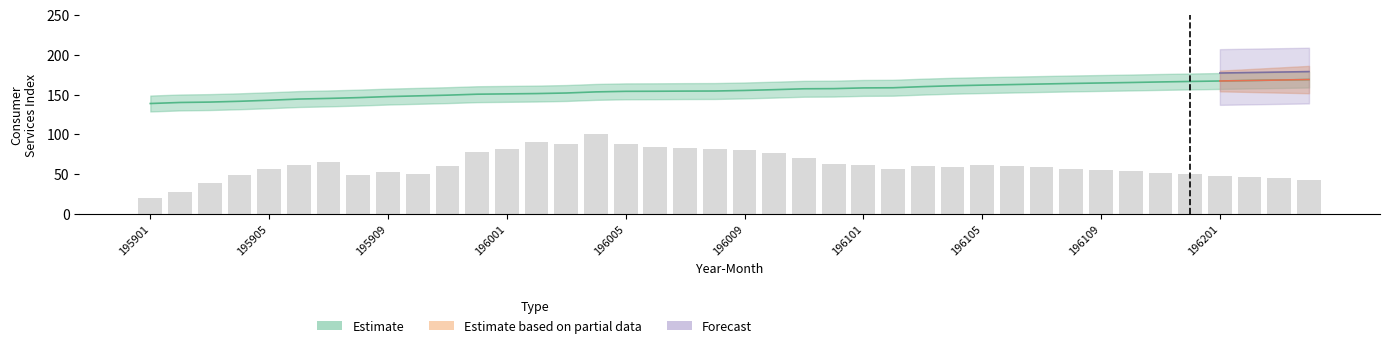

How many bars are there in total?

40